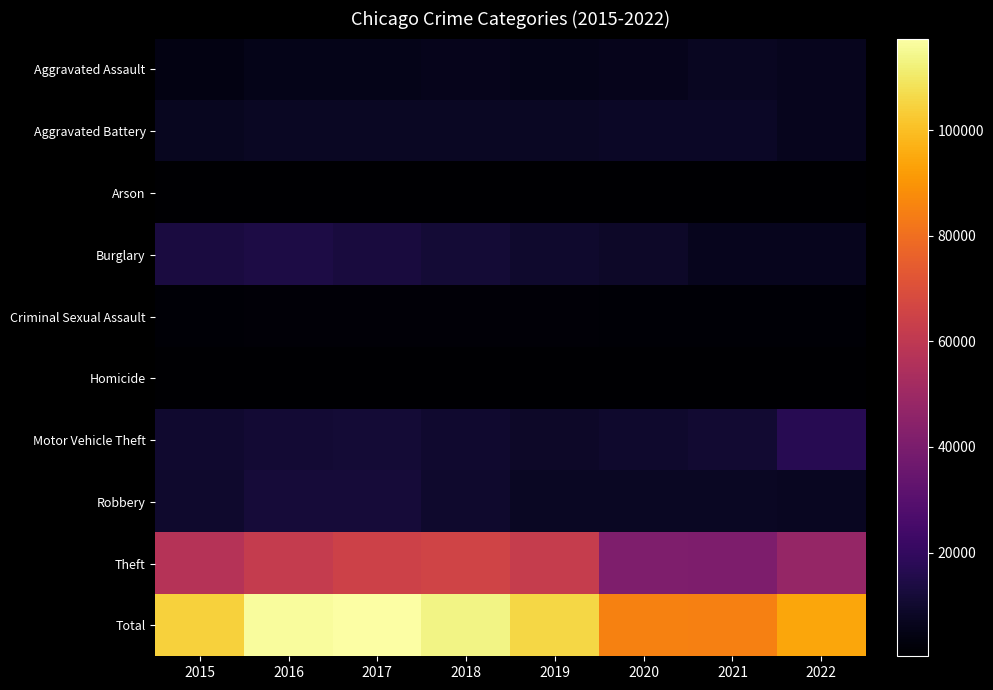

What is the spread (max minus min) of values at 2020?

84682